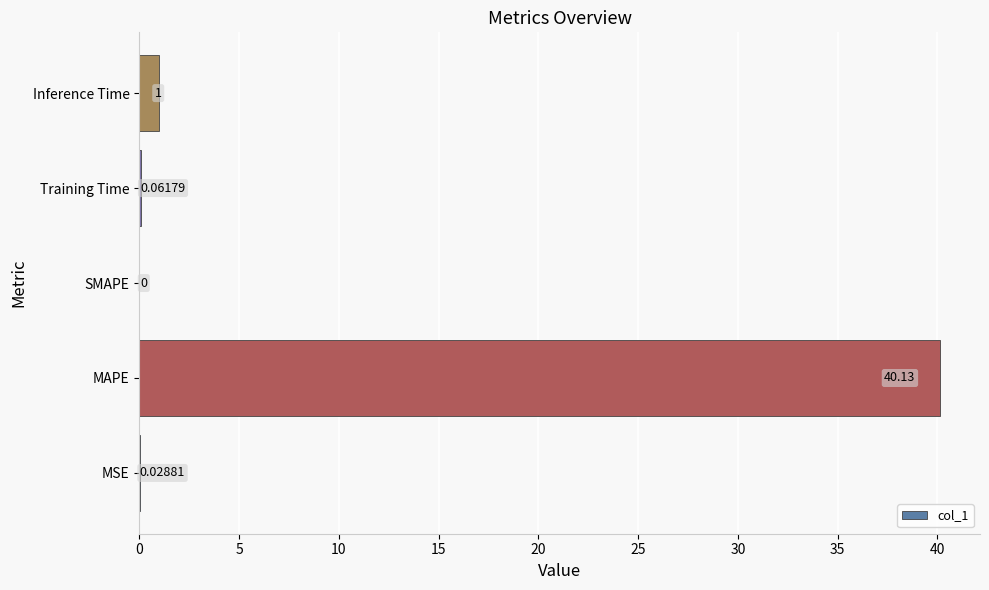

What is the change in value from MSE to Inference Time?

+1.0